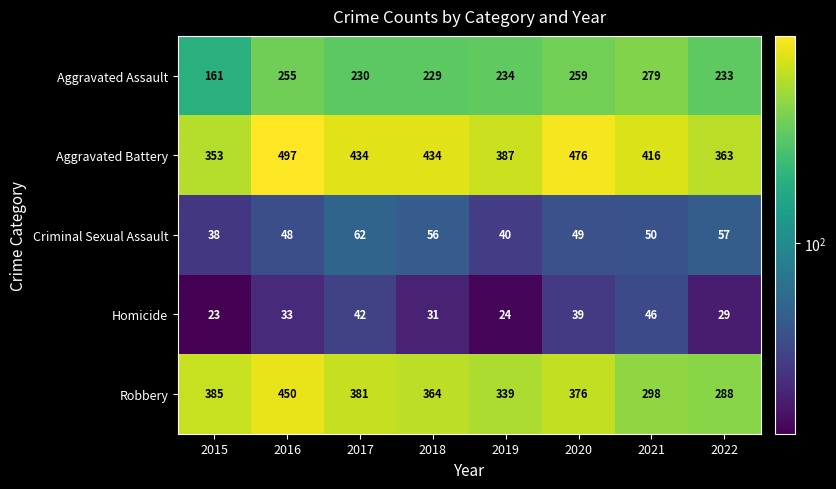

What is the sum of the Criminal Sexual Assault values at 2017 and 2021?

112